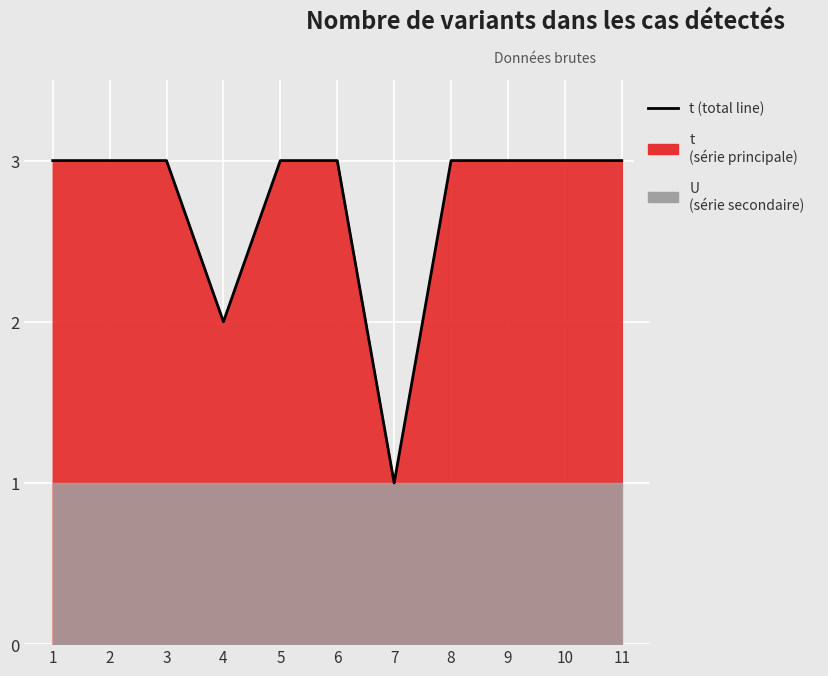

Reading left to right, what are all the values shown in this chart?

1=3	2=3	3=3	4=2	5=3	6=3	7=1	8=3	9=3	10=3	11=3